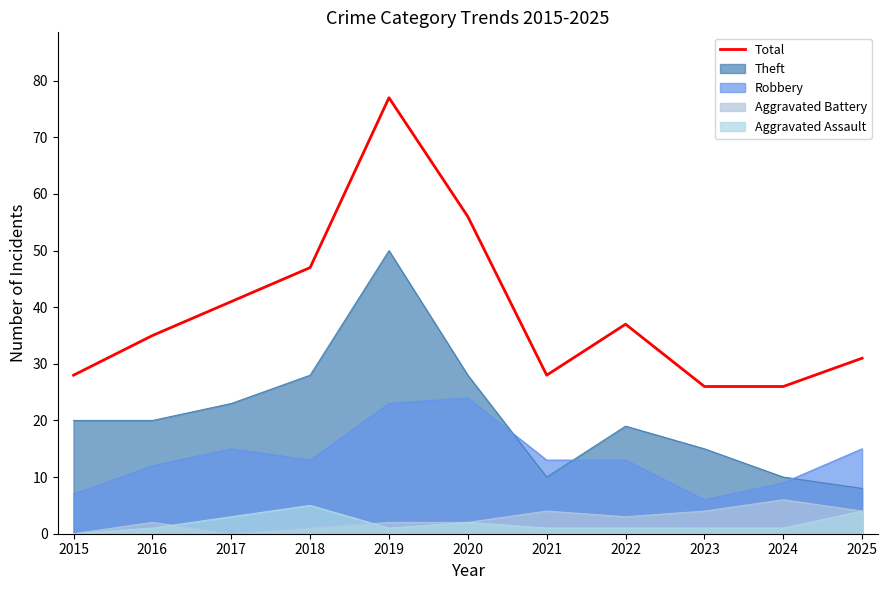

Between 2023 and 2020, which is larger?

2020